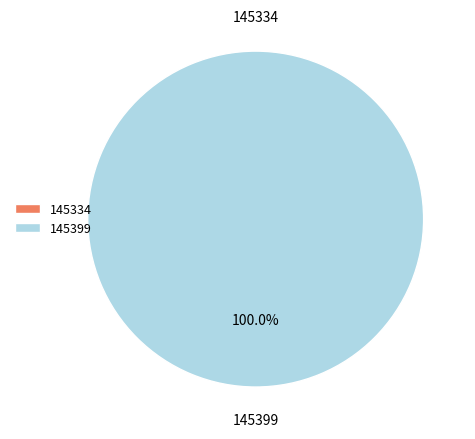

Do 145334 and 145399 together represent more than half of the pie?

Yes